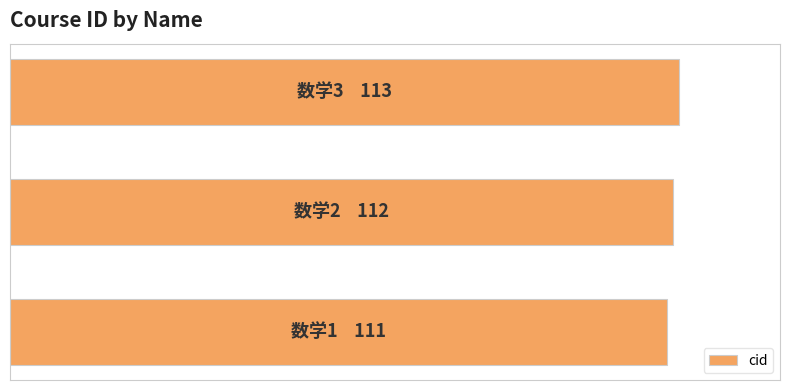

Are the bars horizontal?

Yes